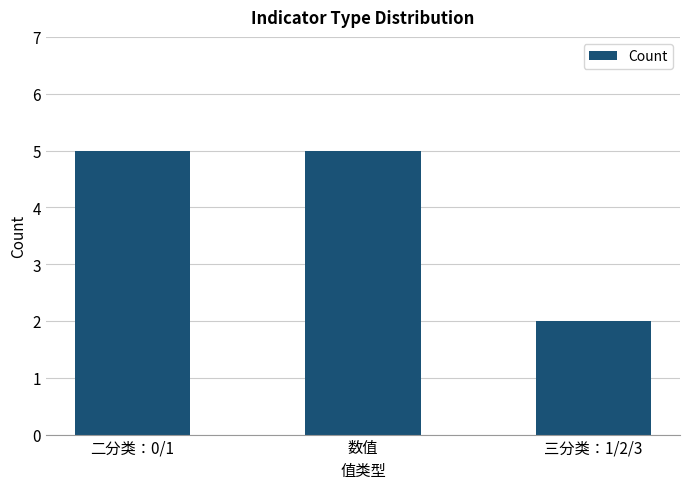

What is the difference between the values at 二分类：0/1 and 三分类：1/2/3?

3